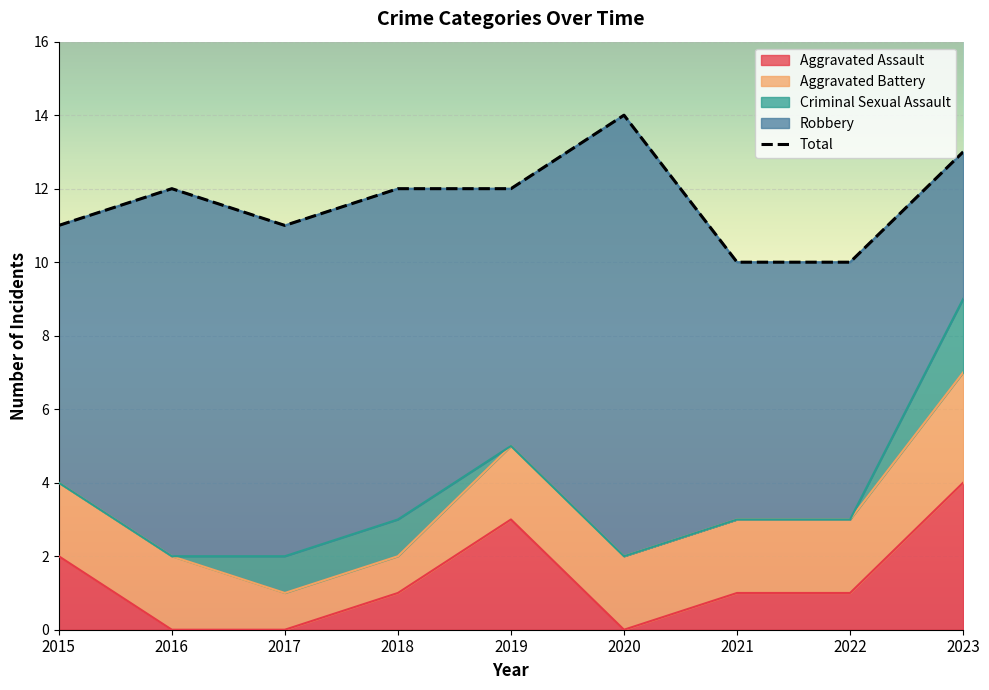

List the labels in order of Criminal Sexual Assault value, smallest first.

2015, 2016, 2019, 2020, 2021, 2022, 2017, 2018, 2023